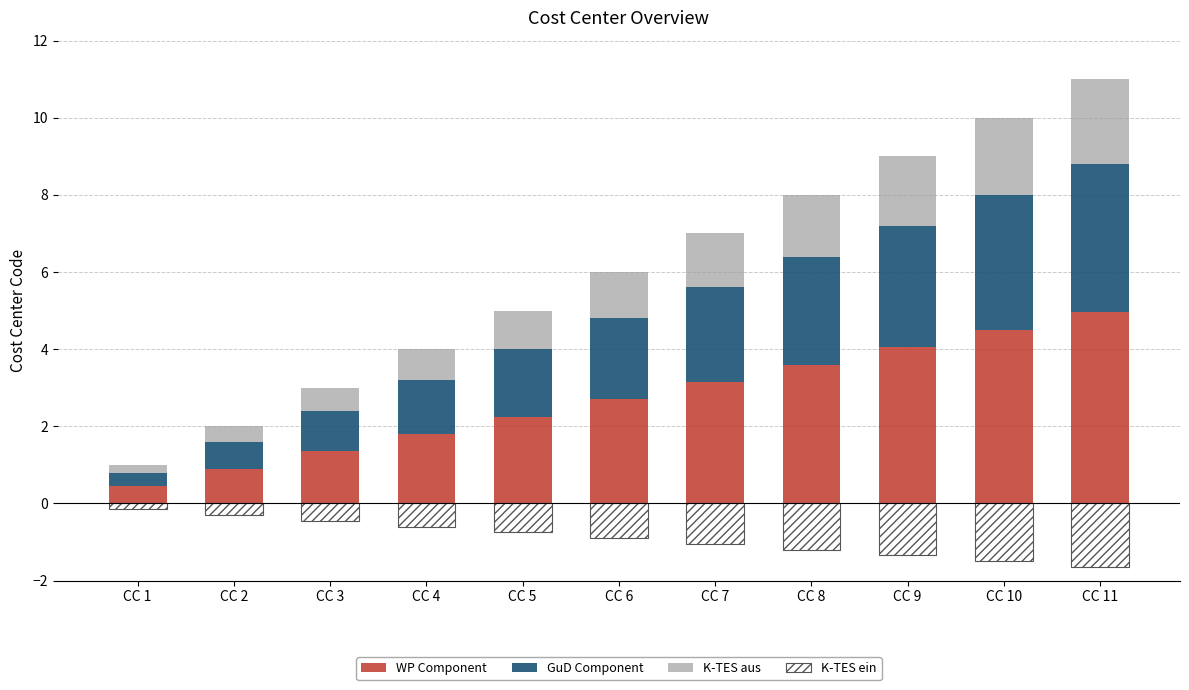

Which category has the highest value across all series?

CC 11